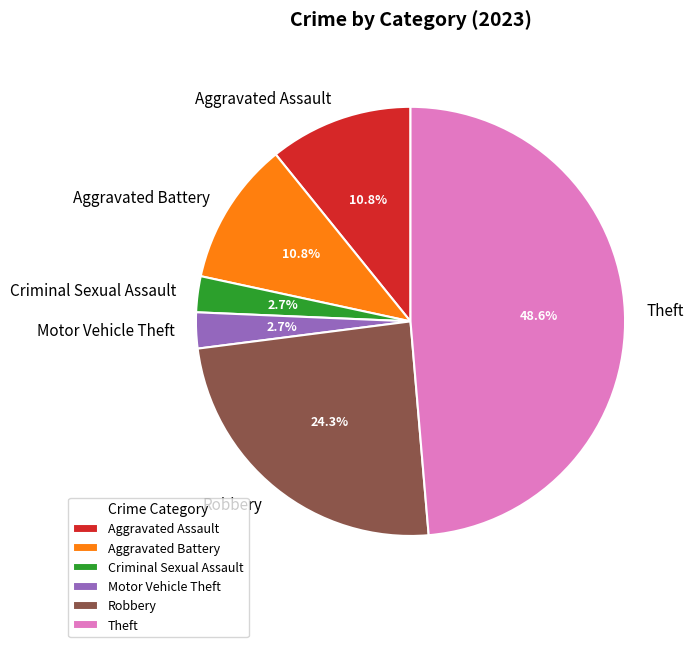

The Theft slice represents 49% of the pie. True or false?

True